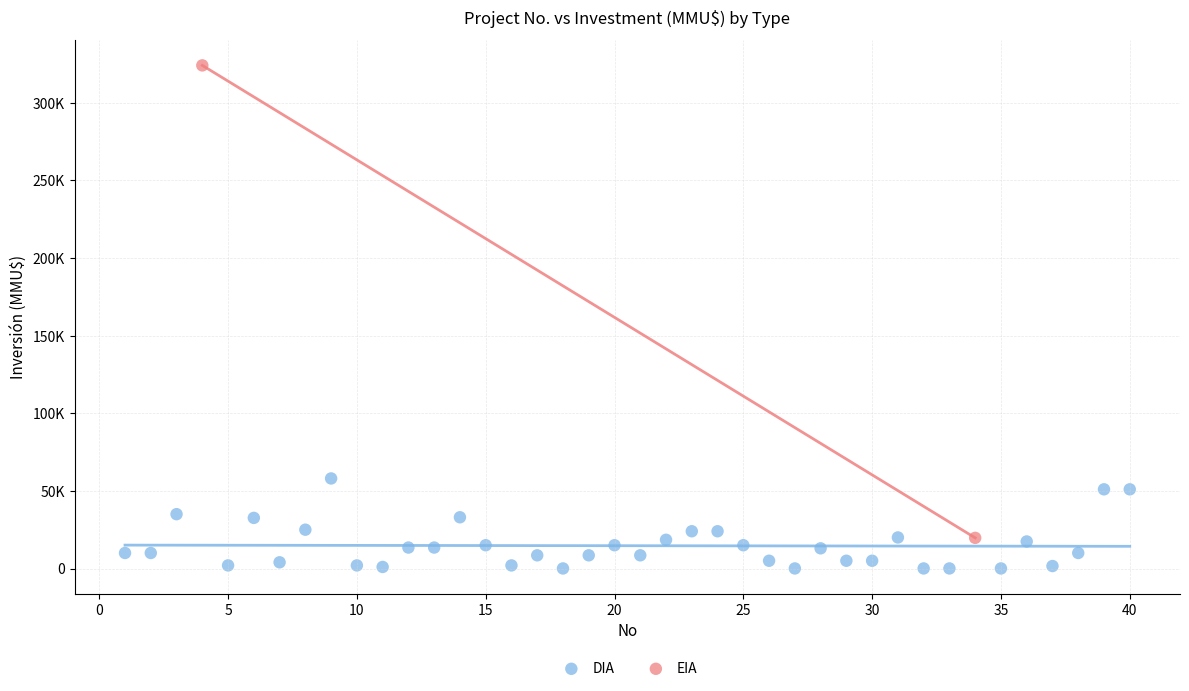

What are all the series names shown in the legend?

DIA, EIA